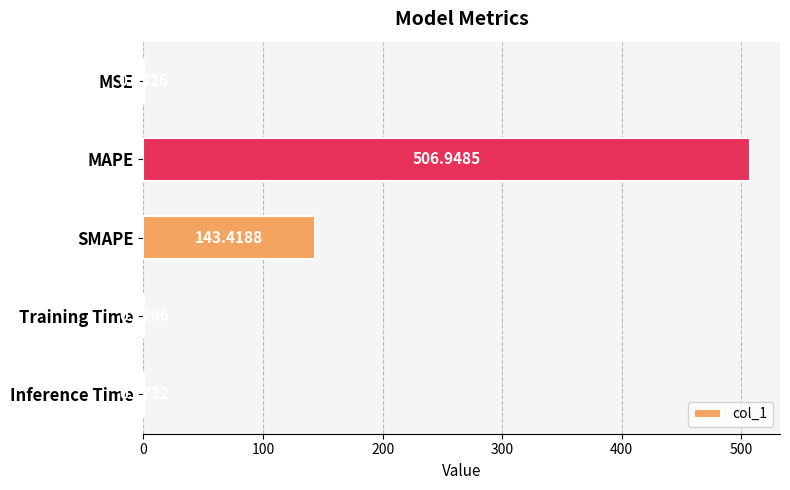

What is the sum of the values at SMAPE and MSE?

143.5